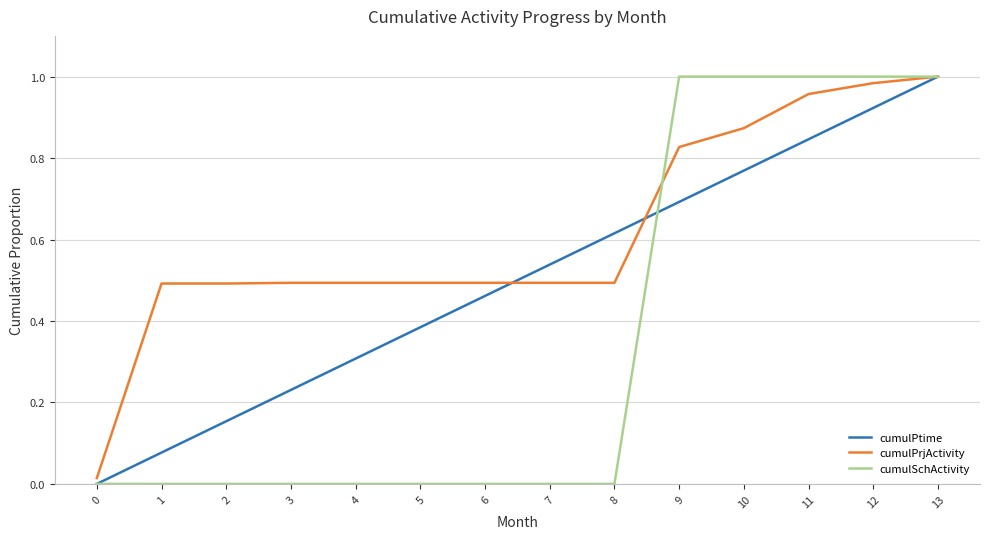

The cumulSchActivity series shows 1.0 at 12. True or false?

True